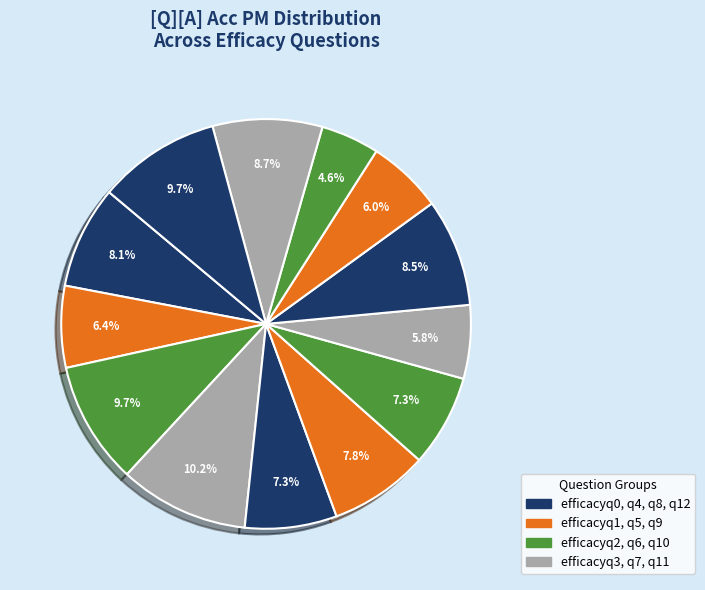

Which category has the smallest portion of the pie?

efficacyq10